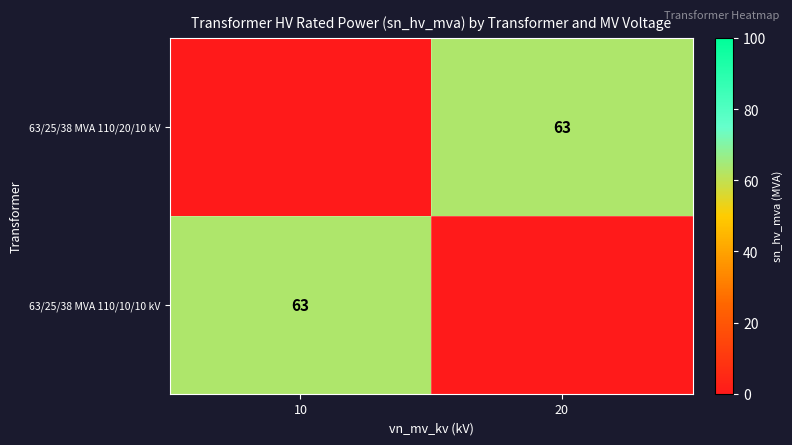

True or false: 63/25/38 MVA 110/20/10 kV has a value of 38 at 20.

False